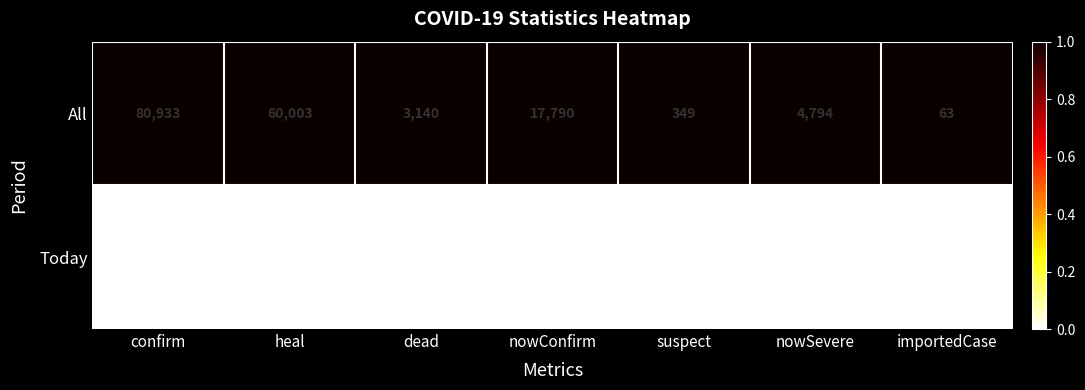

Which label corresponds to the largest value in the chart?

confirm